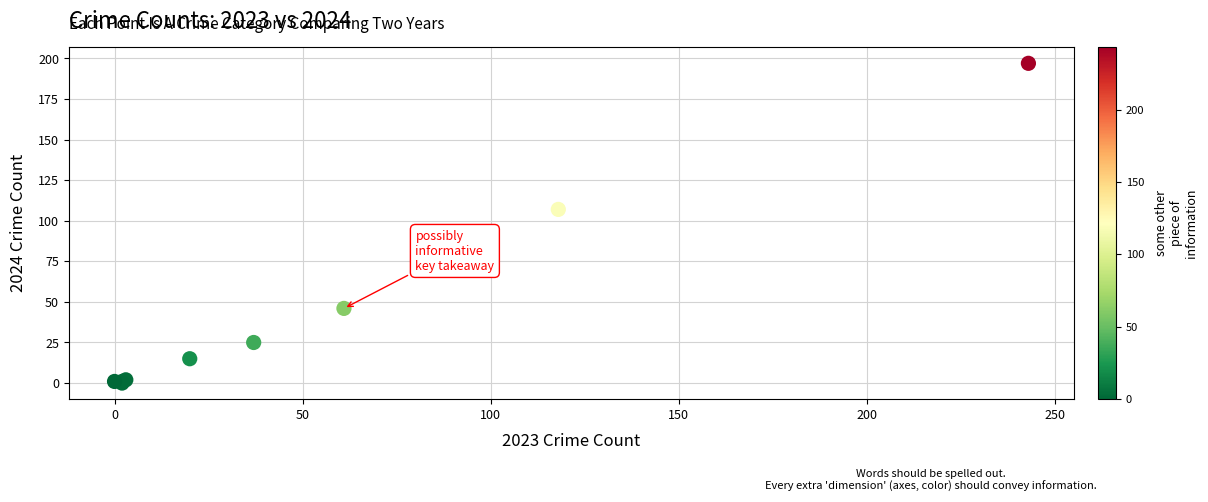

What Y value in the scatter plot is closest to 98?

107